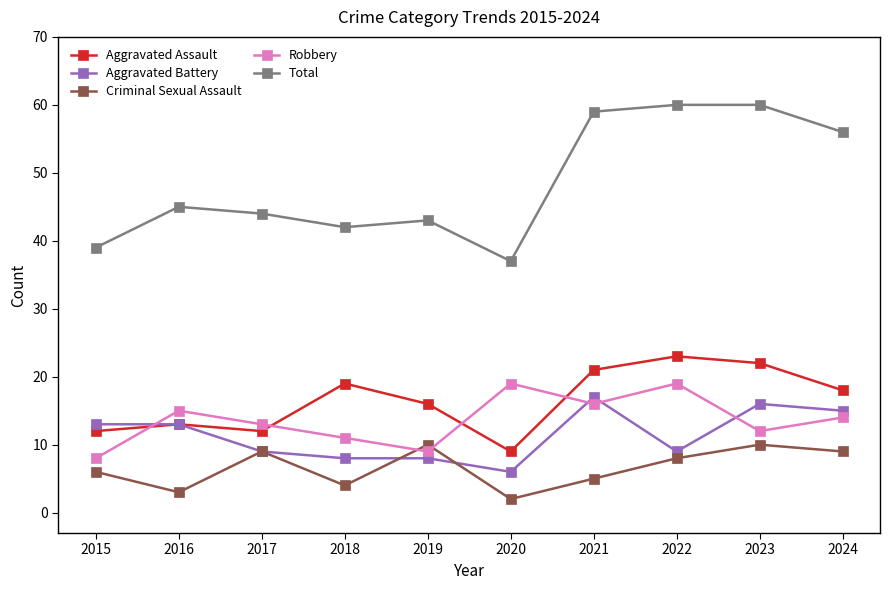

How many lines are shown in the chart?

5